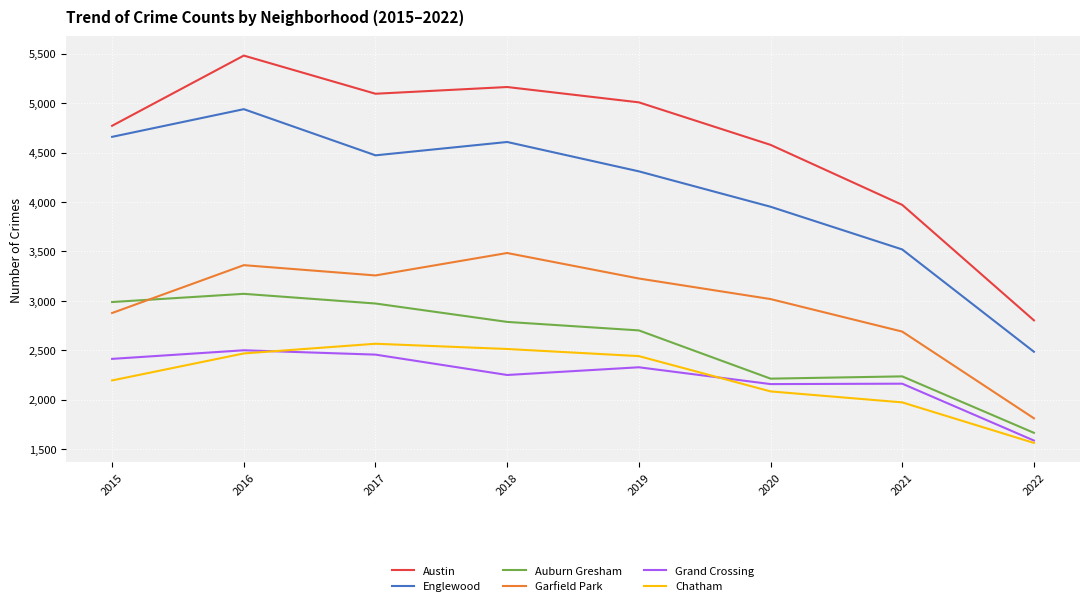

Which series has the widest spread of values?

Austin